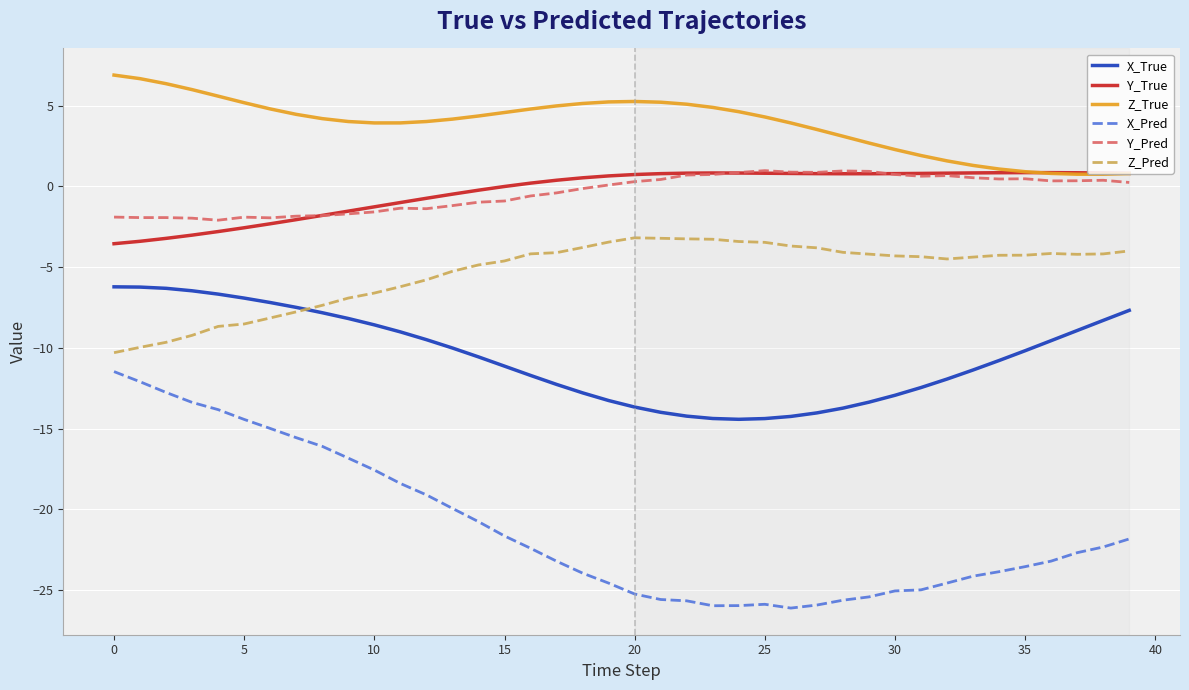

In Y_True, how many points are higher than both neighbors (excluding endpoints)?

2